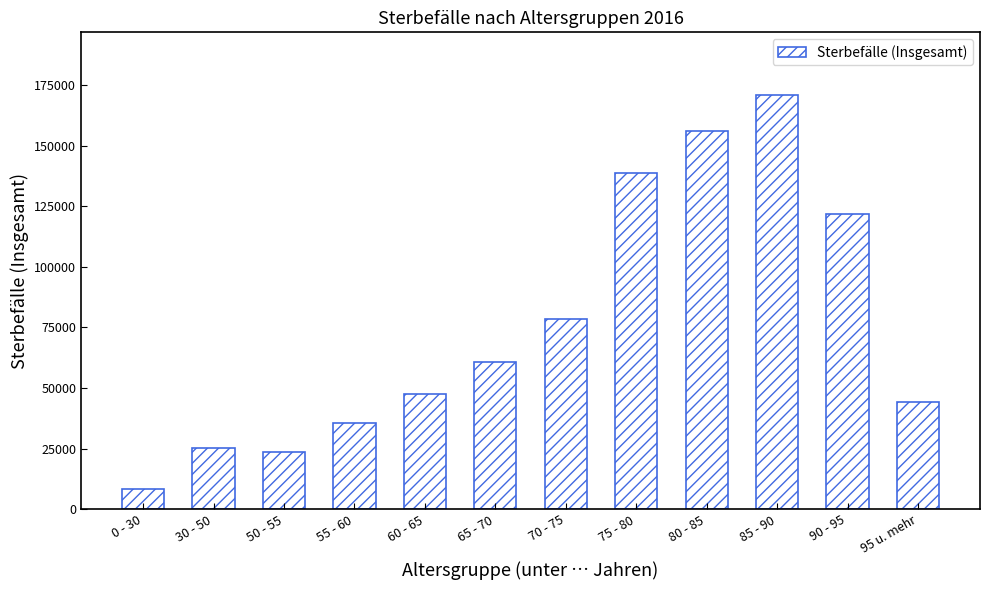

What is the change in value from 0 - 30 to 30 - 50?

+16880